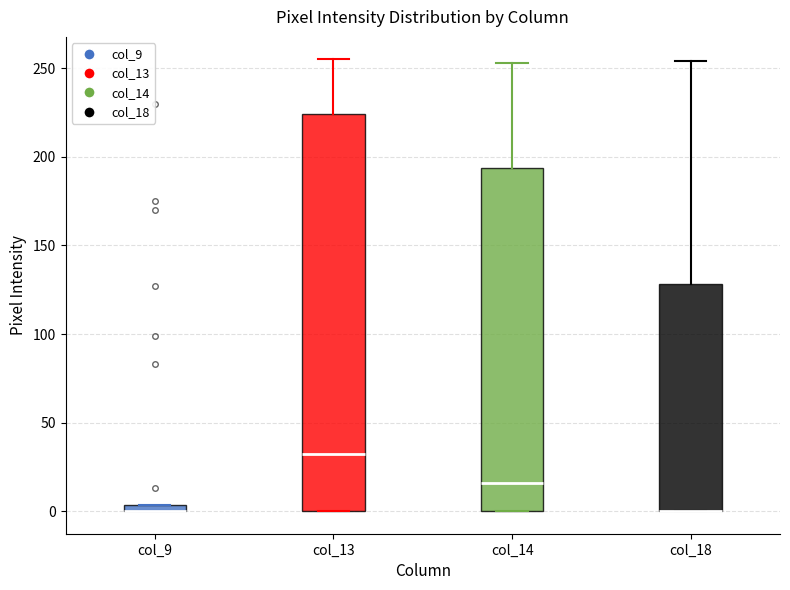

Comparing the boxes themselves (not the whiskers), which one is the tallest?

col_13